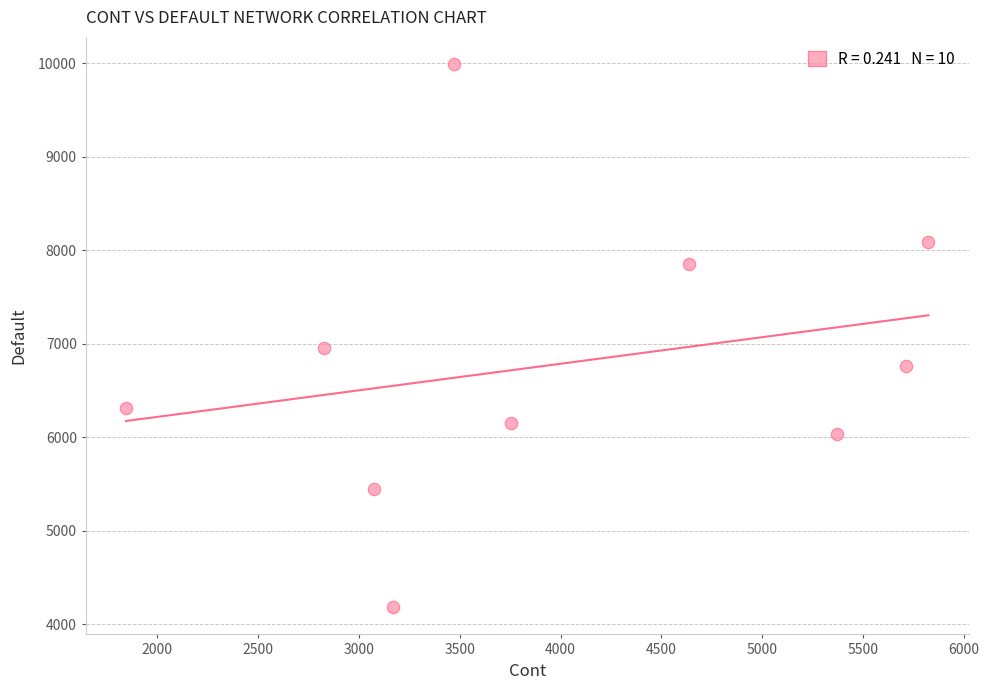

What is the range of X values (max minus min)?

3978